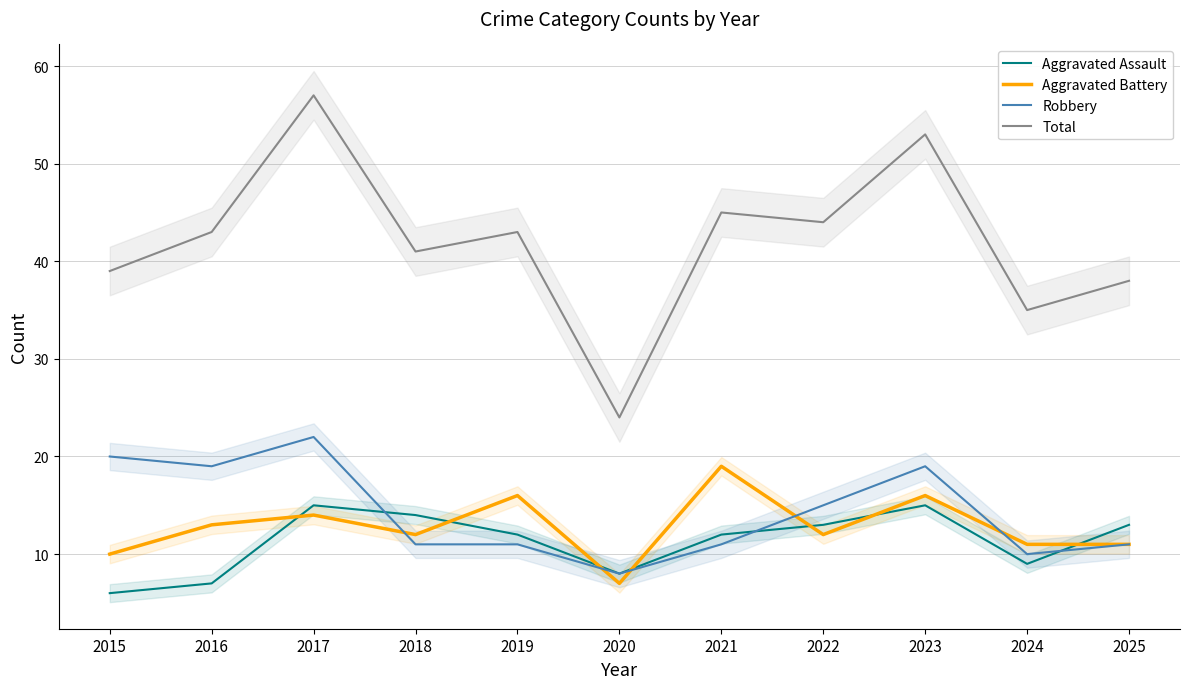

True or false: Total has more than 0 points higher than both neighbors.

True